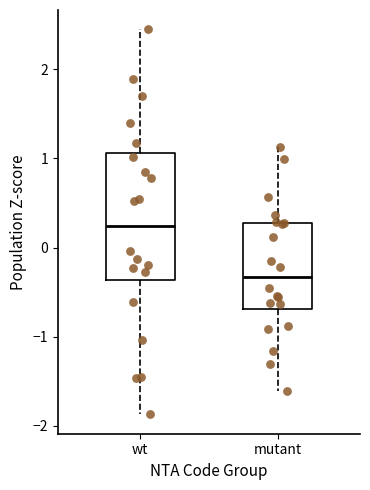

Which box has the lowest median line?

mutant